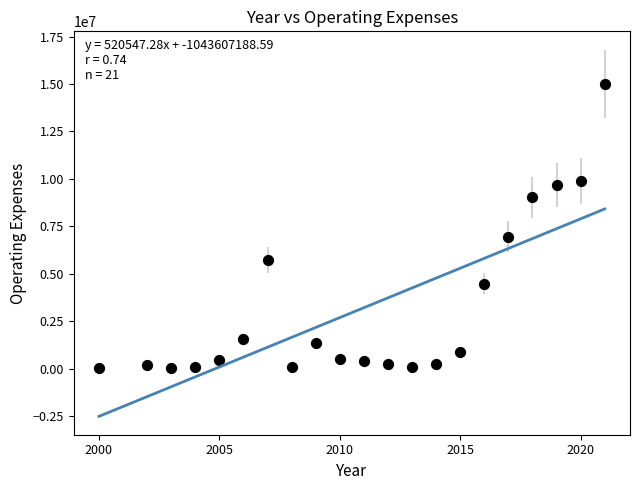

What Y value in the scatter plot is closest to 7523116?

6963253